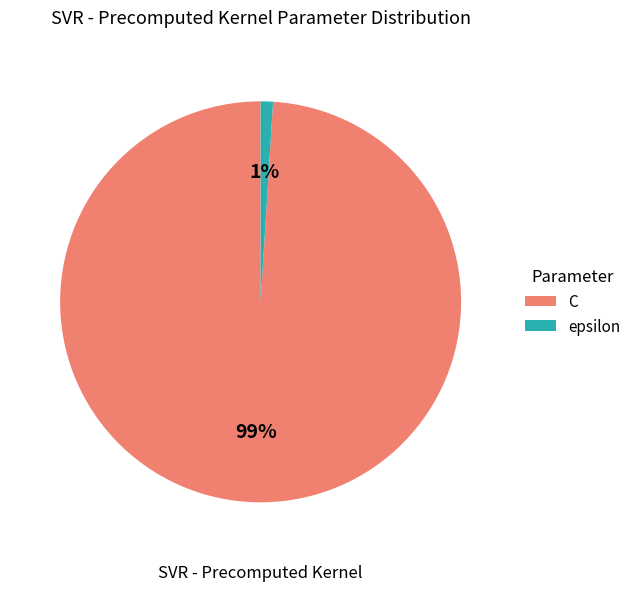

Which category has the biggest portion of the pie?

C